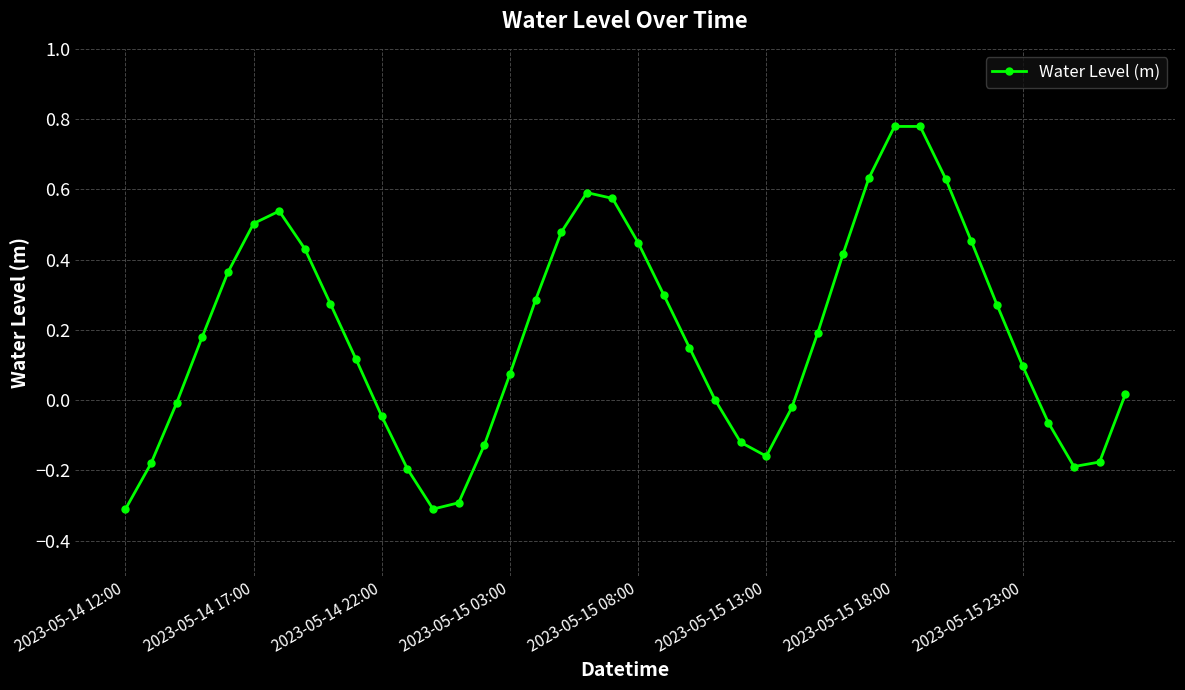

Is this an area chart (filled region under the line)?

No